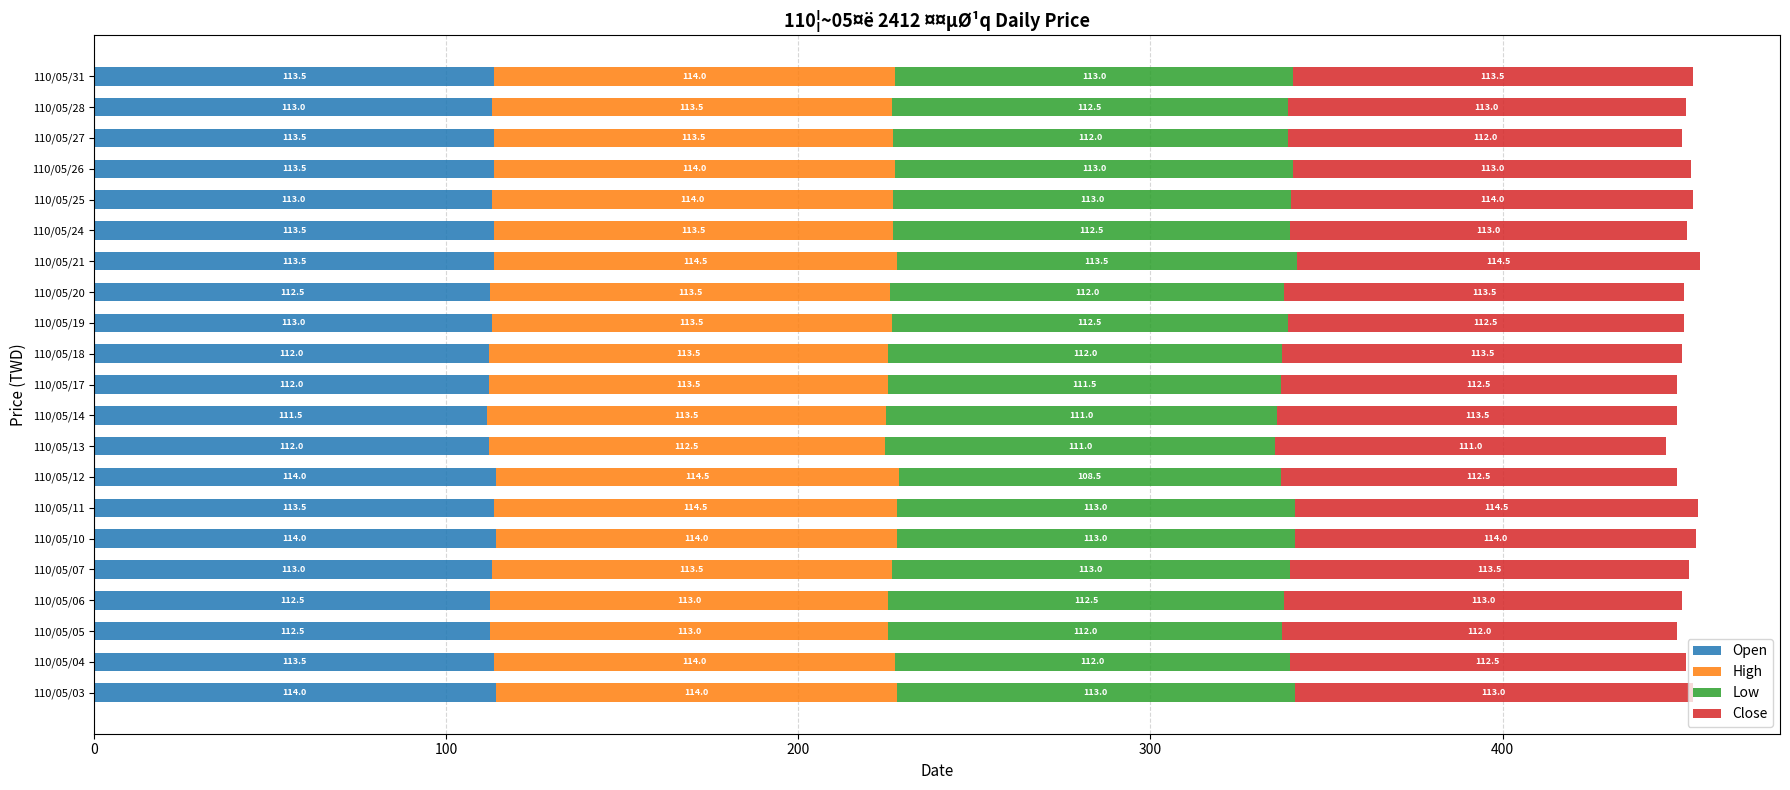

What is the average value of the Open series?

113.0